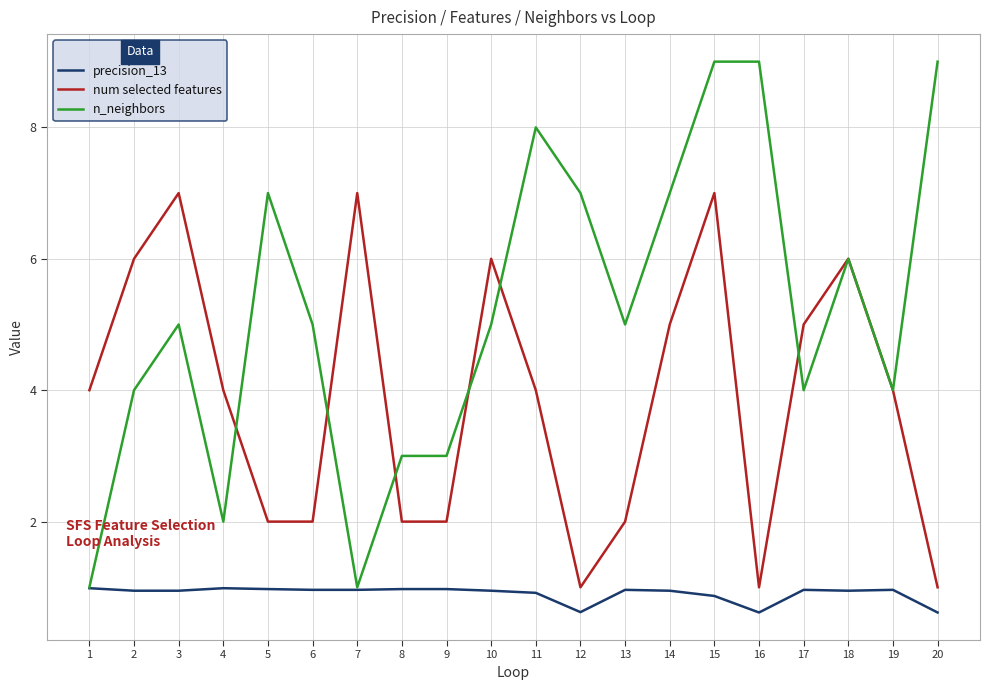

Rank the series at 17 from lowest to highest value.

precision_13, n_neighbors, num selected features